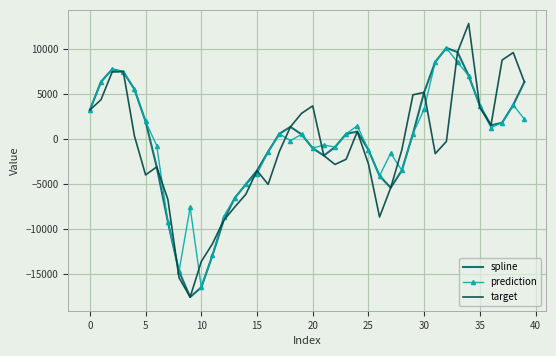

What is the maximum value for spline?

10126.2